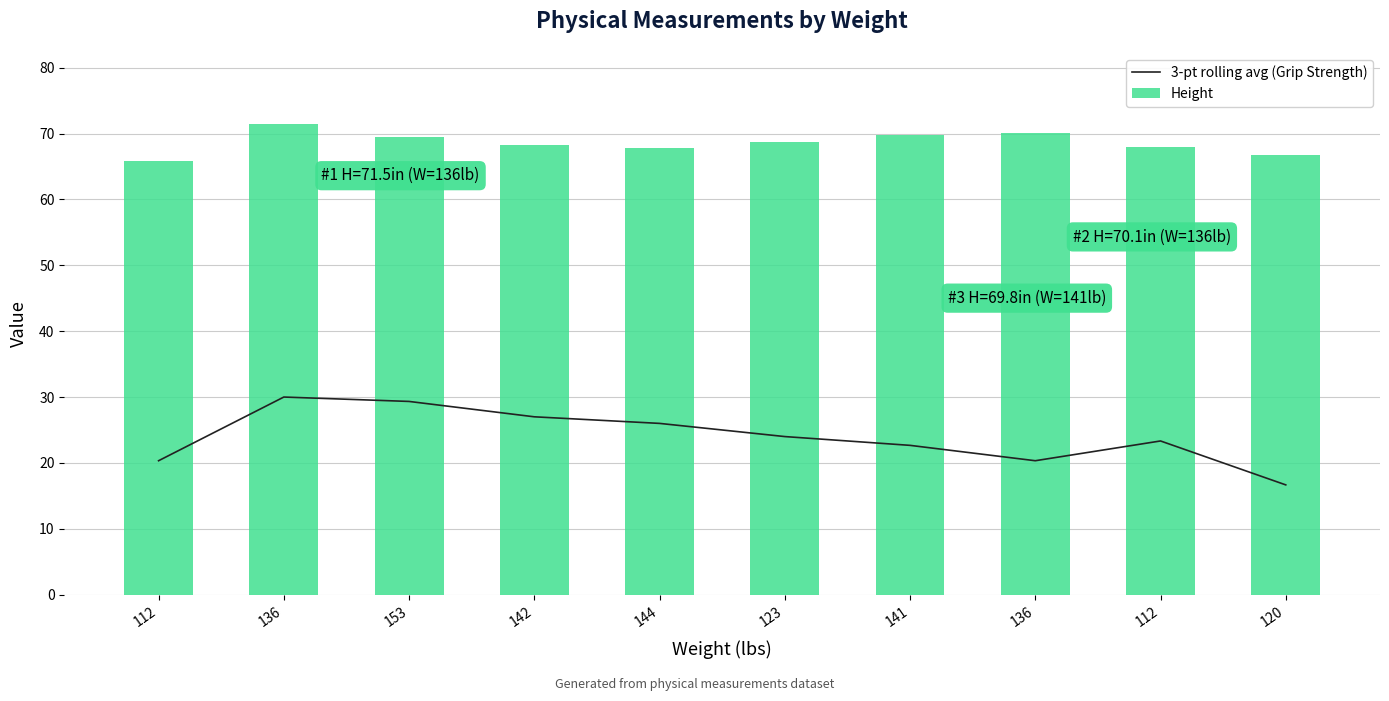

How many values in the 3-pt rolling avg (Grip Strength) series exceed 23?

6